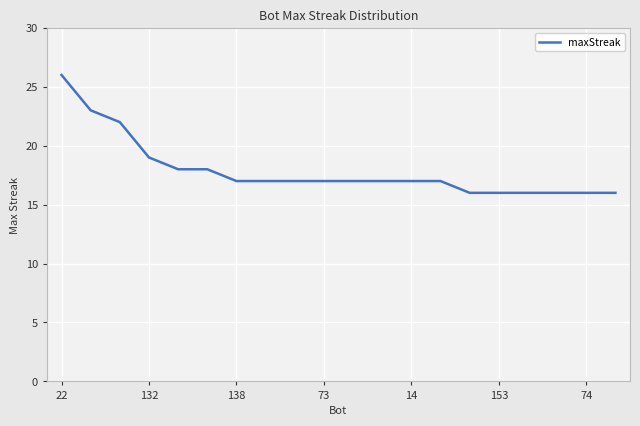

What is the maximum value shown in the chart?

26